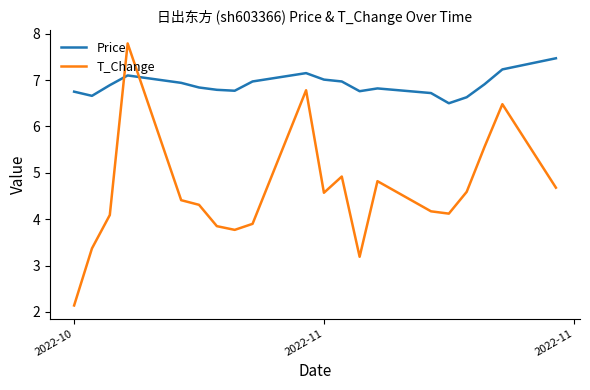

Which series ends up on top after the final intersection of T_Change and Price?

Price